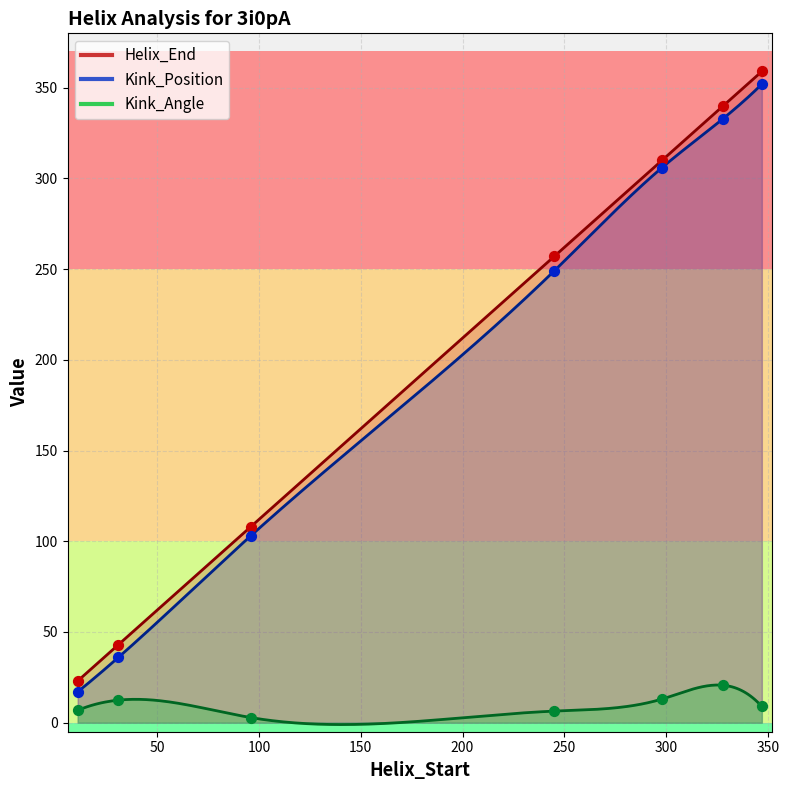

At how many categories does at least one series exceed 189?

4